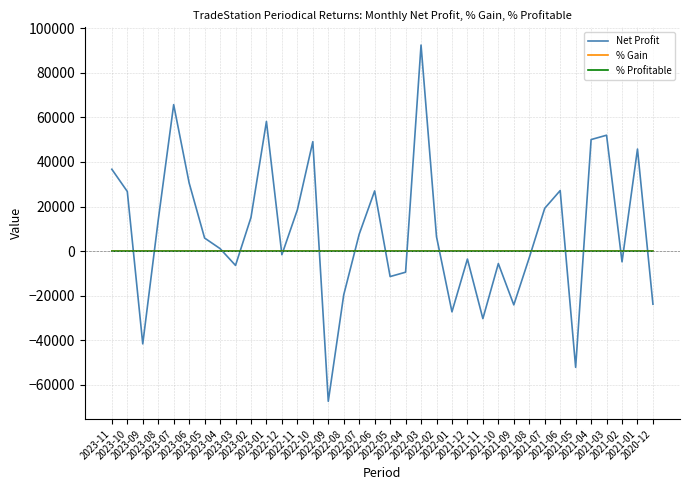

Where is the first local minimum for Net Profit?

2023-09